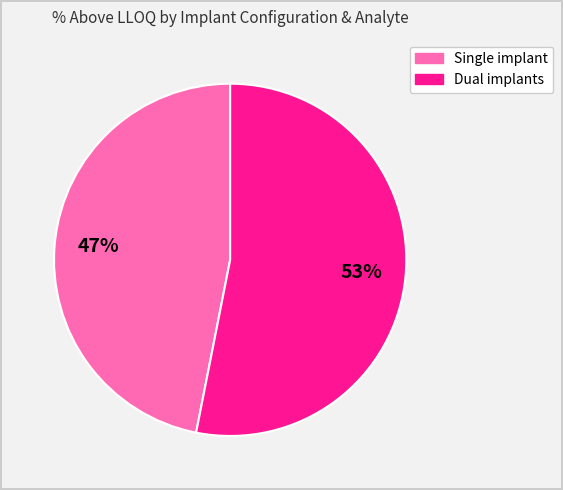

Is there a majority slice in this chart?

Yes